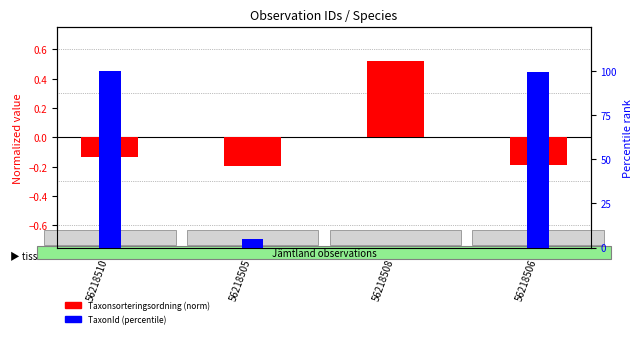

The value of TaxonId (percentile) at 56218508 is 0.0. True or false?

True